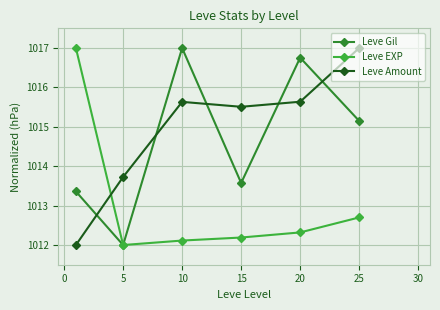

How many values in Leve Amount are above zero?

6